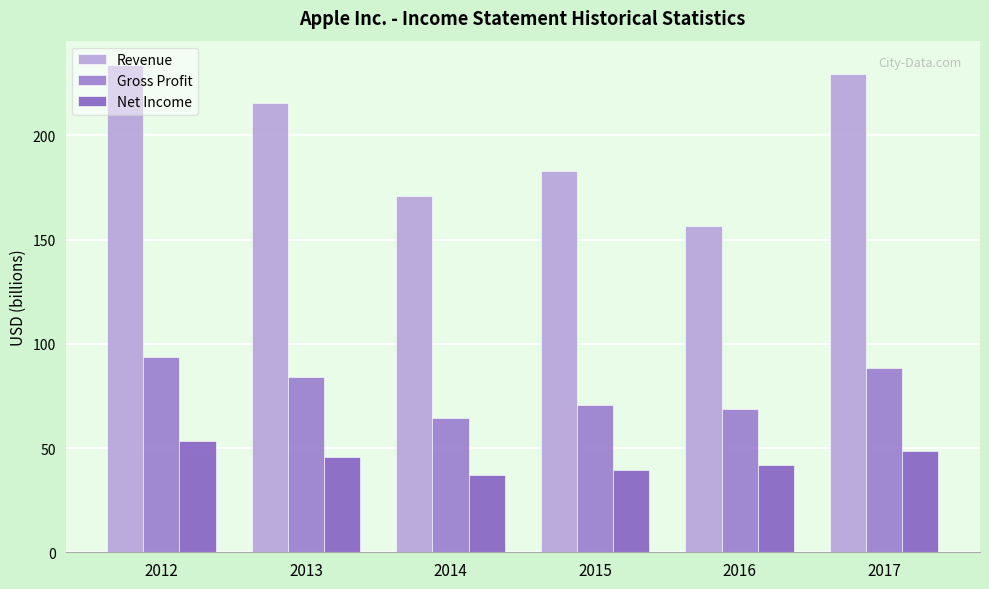

List the series in order of their peak value, highest first.

Revenue, Gross Profit, Net Income